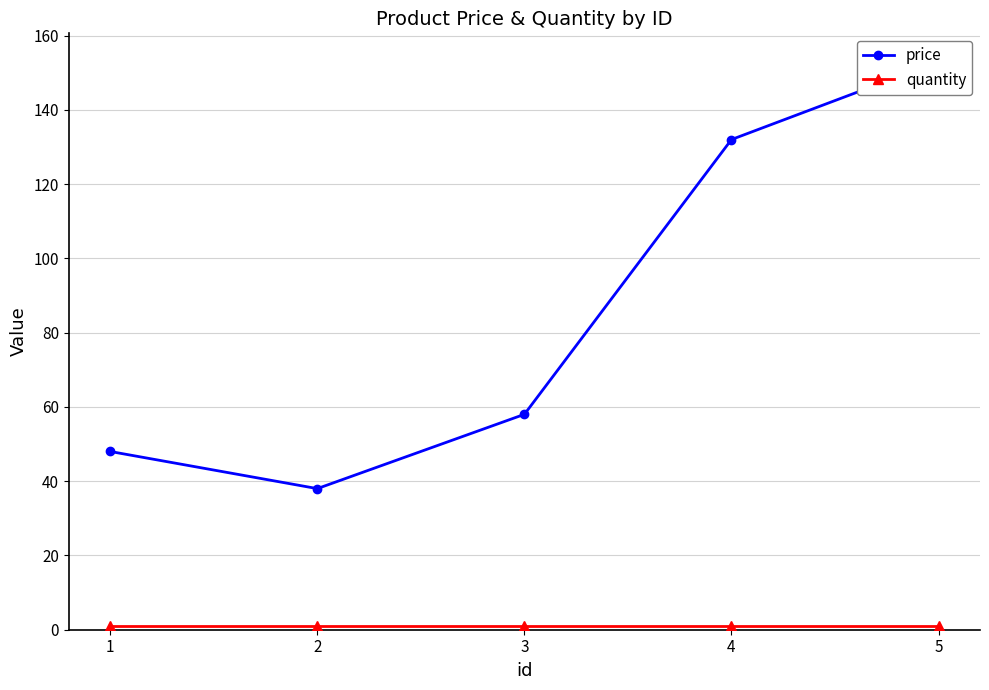

Read the price value at 5, to the nearest 50.

150